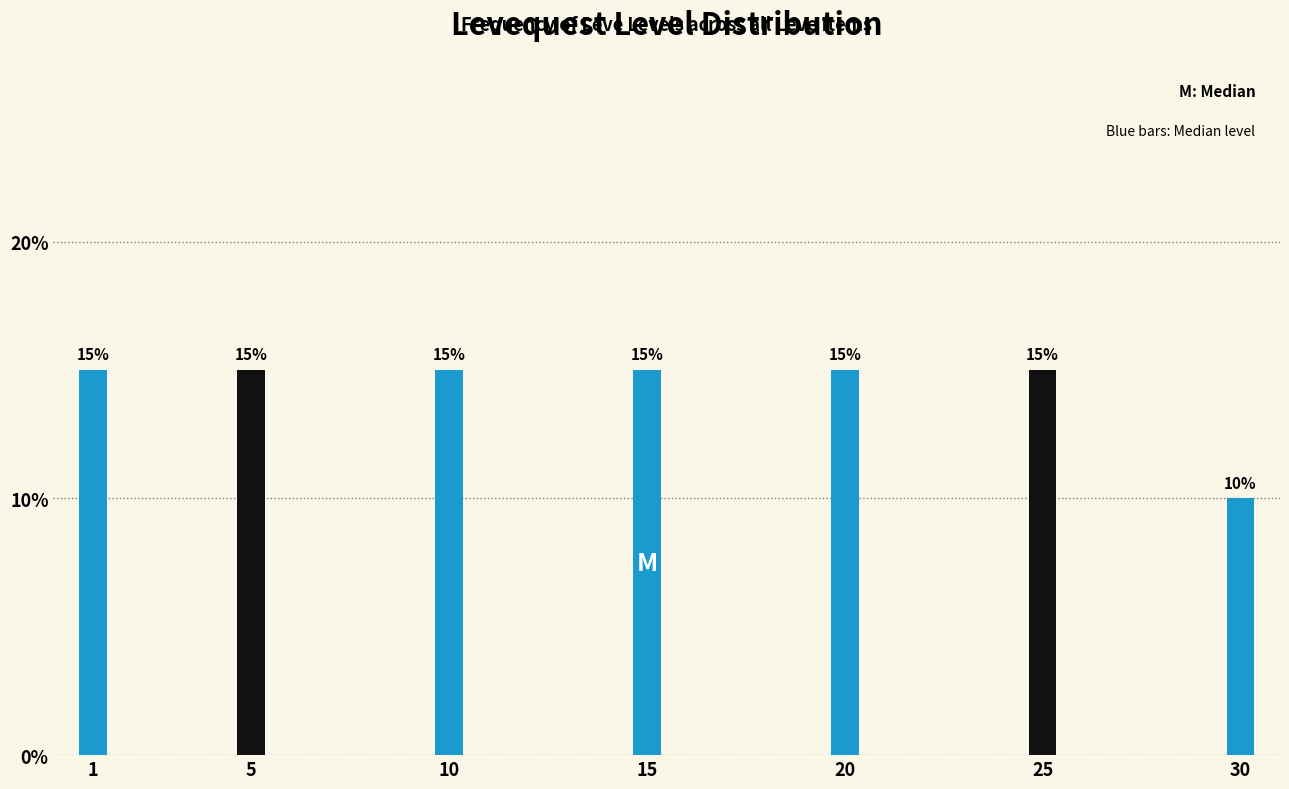

Reading left to right, list all the values displayed in this chart.

1=15	5=15	10=15	15=15	20=15	25=15	30=10